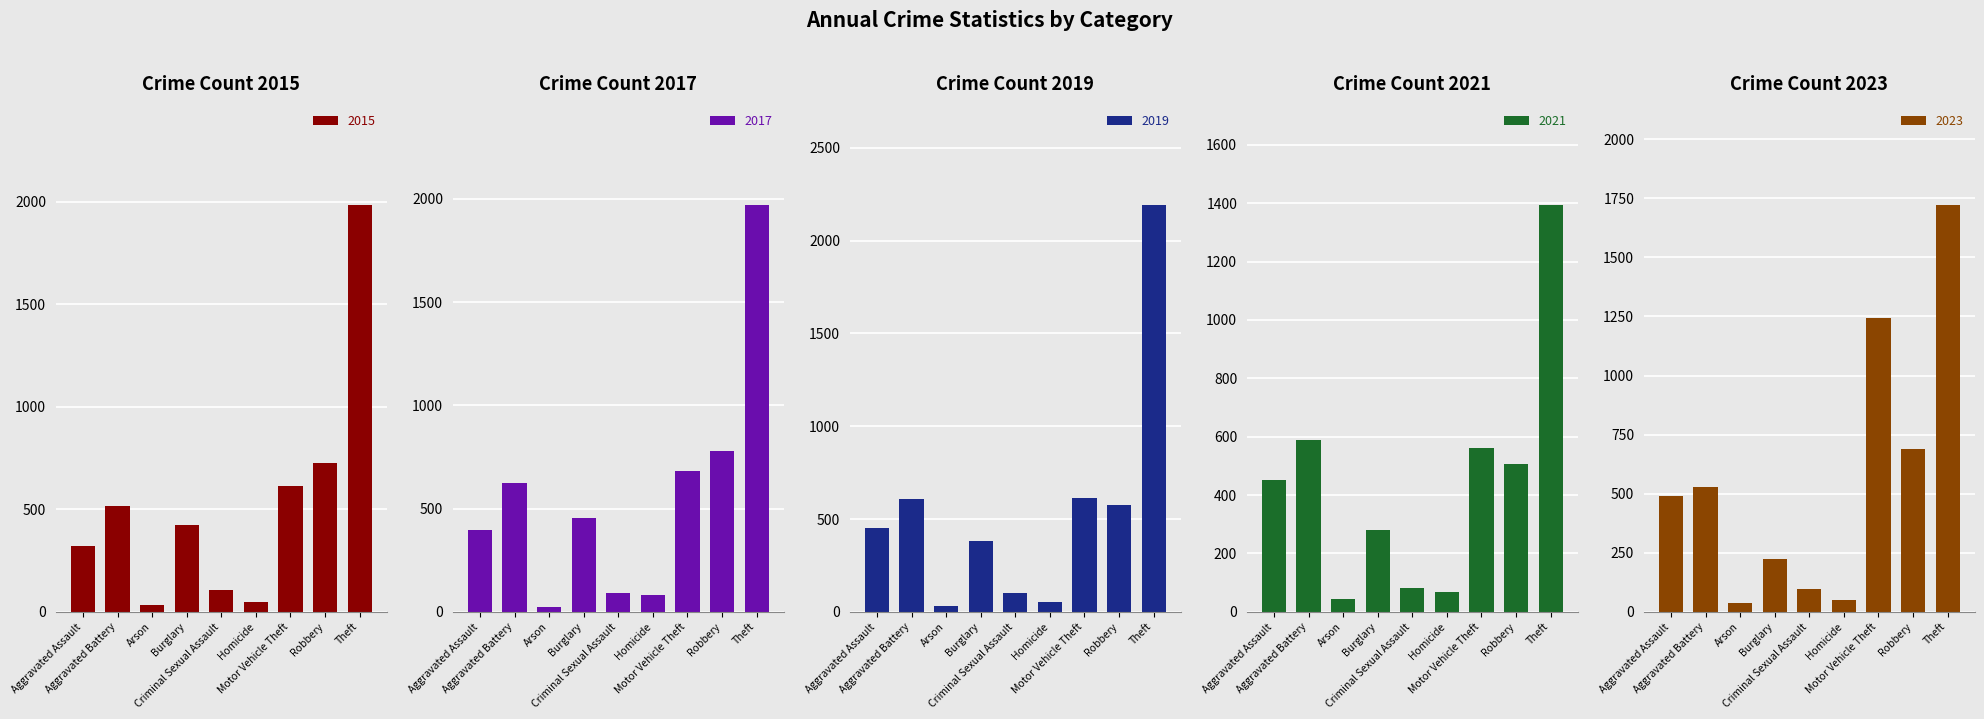

Which series has the largest total across all categories?

2017